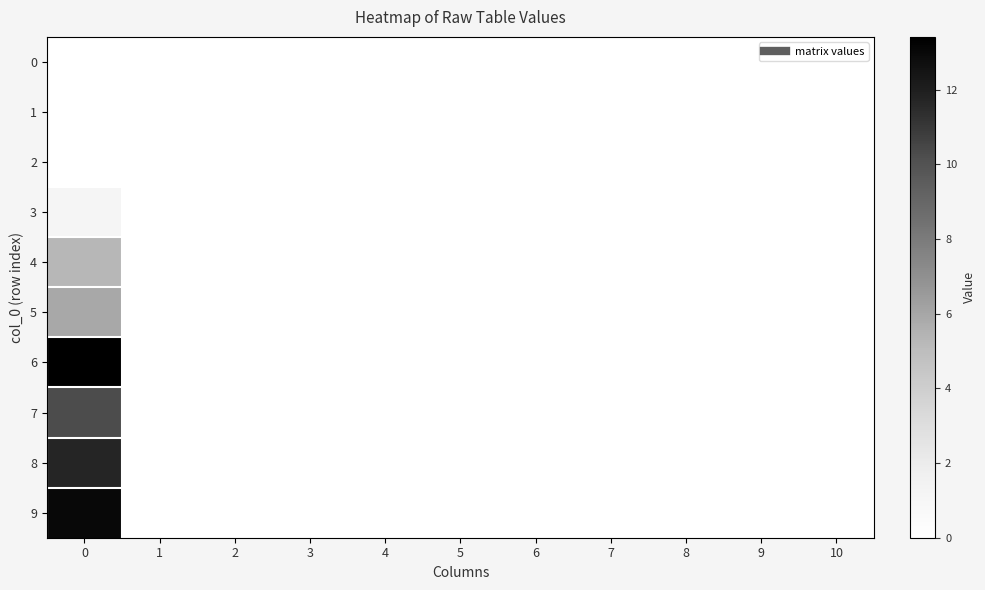

Reading left to right, list all the values displayed in this chart.

0: 0=0.0	1=0.0	2=0.0	3=0.0	4=0.0	5=0.0	6=0.0	7=0.0	8=0.0	9=0.0	10=0.0
1: 0=0.0	1=0.0	2=0.0	3=0.0	4=0.0	5=0.0	6=0.0	7=0.0	8=0.0	9=0.0	10=0.0
2: 0=0.0	1=0.0	2=0.0	3=0.0	4=0.0	5=0.0	6=0.0	7=0.0	8=0.0	9=0.0	10=0.0
3: 0=1.1	1=0.0	2=0.0	3=0.0	4=0.0	5=0.0	6=0.0	7=0.0	8=0.0	9=0.0	10=0.0
4: 0=5.3	1=0.0	2=0.0	3=0.0	4=0.0	5=0.0	6=0.0	7=0.0	8=0.0	9=0.0	10=0.0
5: 0=5.9	1=0.0	2=0.0	3=0.0	4=0.0	5=0.0	6=0.0	7=0.0	8=0.0	9=0.0	10=0.0
6: 0=13.4	1=0.0	2=0.0	3=0.0	4=0.0	5=0.0	6=0.0	7=0.0	8=0.0	9=0.0	10=0.0
7: 0=10.2	1=0.0	2=0.0	3=0.0	4=0.0	5=0.0	6=0.0	7=0.0	8=0.0	9=0.0	10=0.0
8: 0=11.7	1=0.0	2=0.0	3=0.0	4=0.0	5=0.0	6=0.0	7=0.0	8=0.0	9=0.0	10=0.0
9: 0=13.0	1=0.0	2=0.0	3=0.0	4=0.0	5=0.0	6=0.0	7=0.0	8=0.0	9=0.0	10=0.0